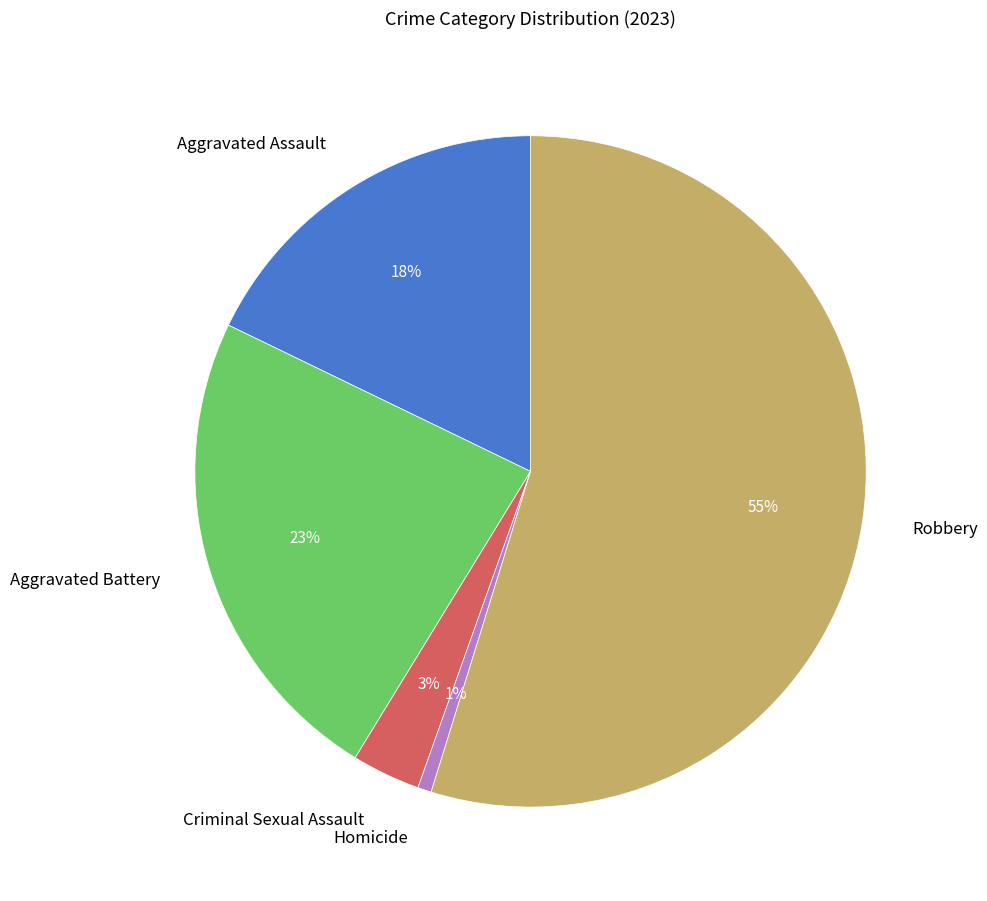

What is the largest slice in the pie chart?

Robbery